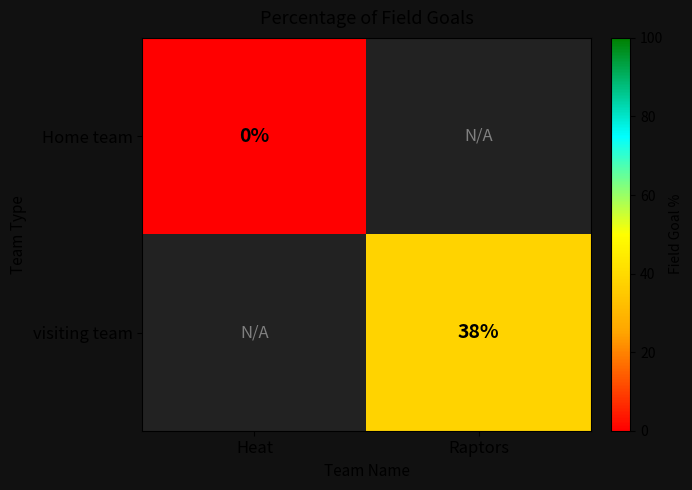

The value of visiting team at Raptors is 56. True or false?

False